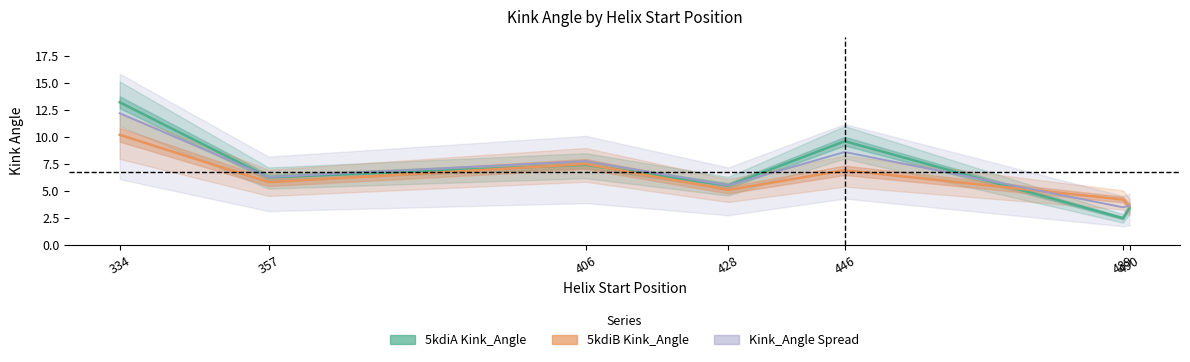

The value of 5kdiA Kink_Angle at 357 is 9.2. True or false?

False